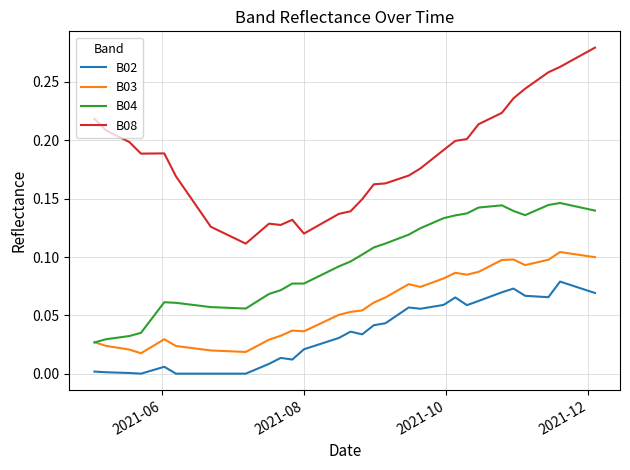

Which series has the widest spread of values?

B08